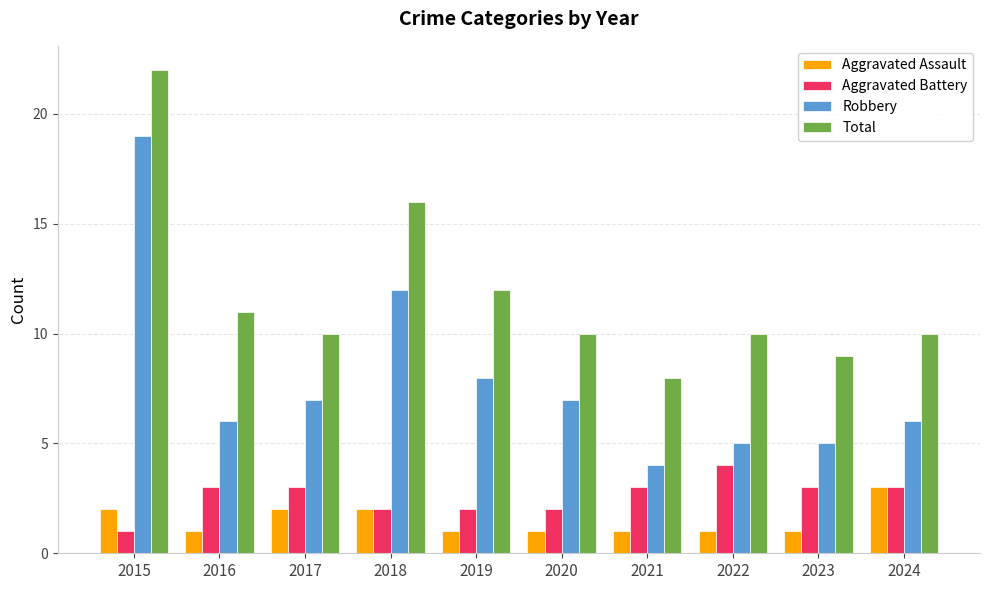

Which series has the widest spread of values?

Robbery